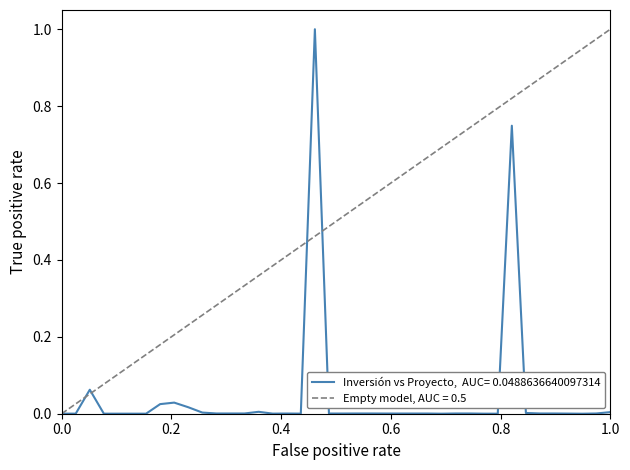

True or false: the data shows 0.0 at 30/01/2017.

False